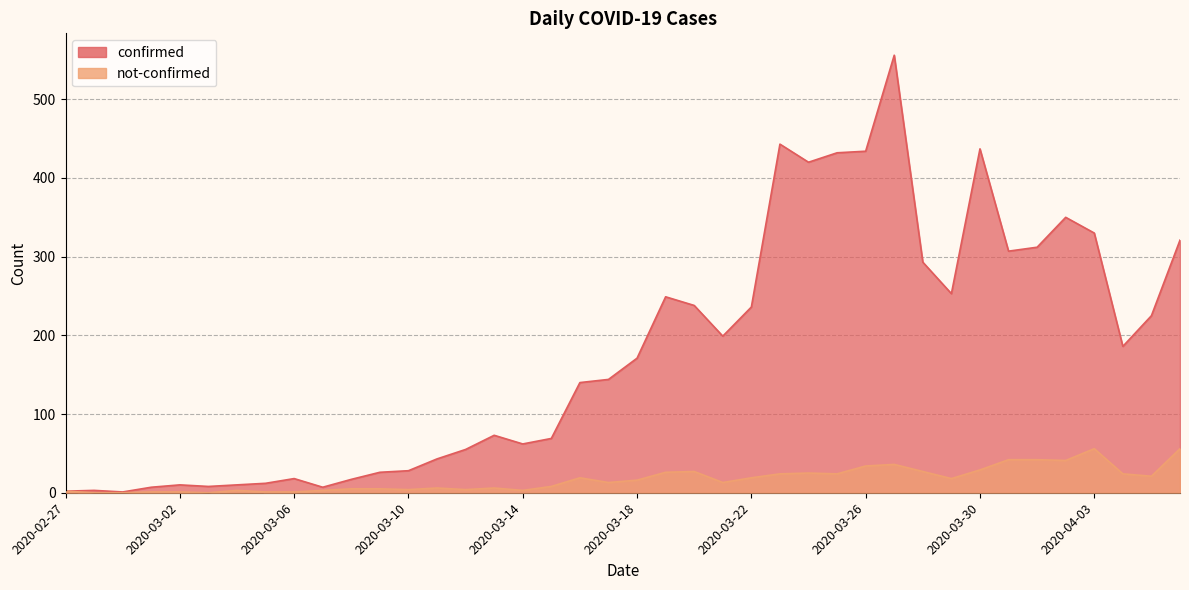

Reading left to right, list all the values displayed in this chart.

confirmed: 2	3	1	7	10	8	10	12	18	7	17	26	28	43	55	73	62	69	140	144	171	249	238	199	236	443	420	432	434	556	293	253	437	307	312	350	330	186	225	321
not-confirmed: 2	0	0	1	1	0	3	1	1	3	5	5	4	6	4	6	3	8	19	13	16	26	27	13	19	24	25	24	34	36	27	18	29	42	42	41	56	24	21	56